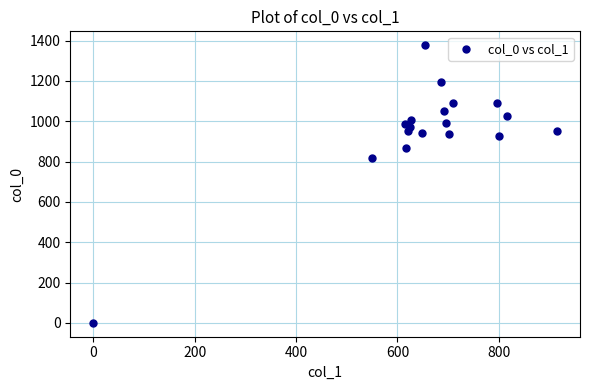

What is the range of Y values (max minus min)?

1376.7